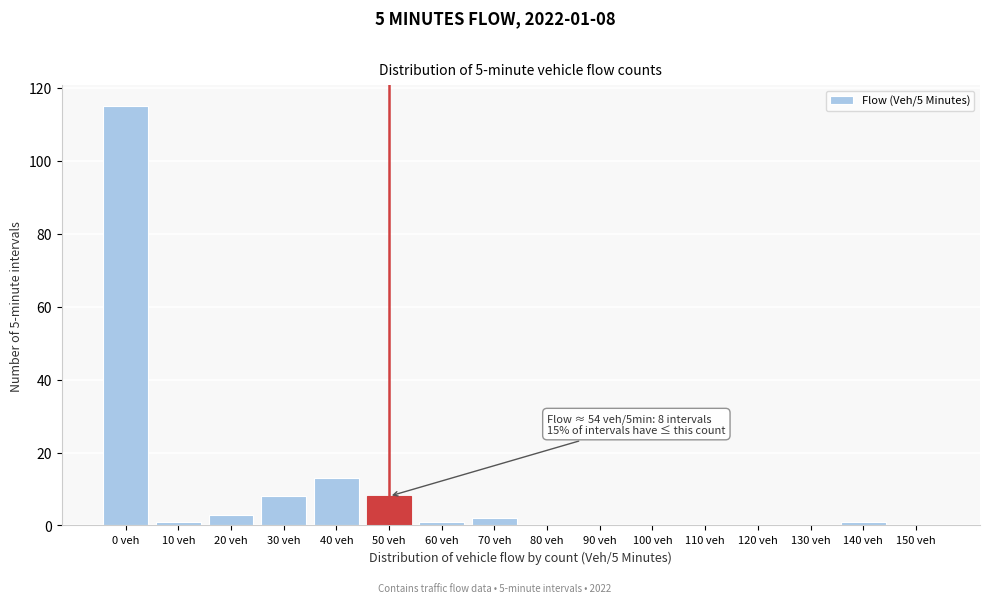

Reading right to left, extract all data points from this chart.

150 veh=0	140 veh=1	130 veh=0	120 veh=0	110 veh=0	100 veh=0	90 veh=0	80 veh=0	70 veh=2	60 veh=1	50 veh=8	40 veh=13	30 veh=8	20 veh=3	10 veh=1	0 veh=115